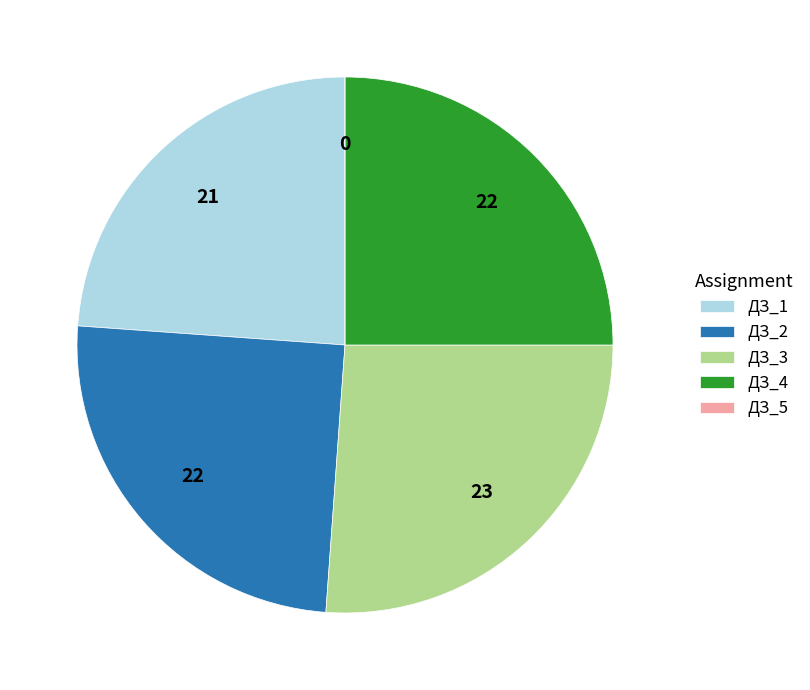

Does any single category account for the majority?

No